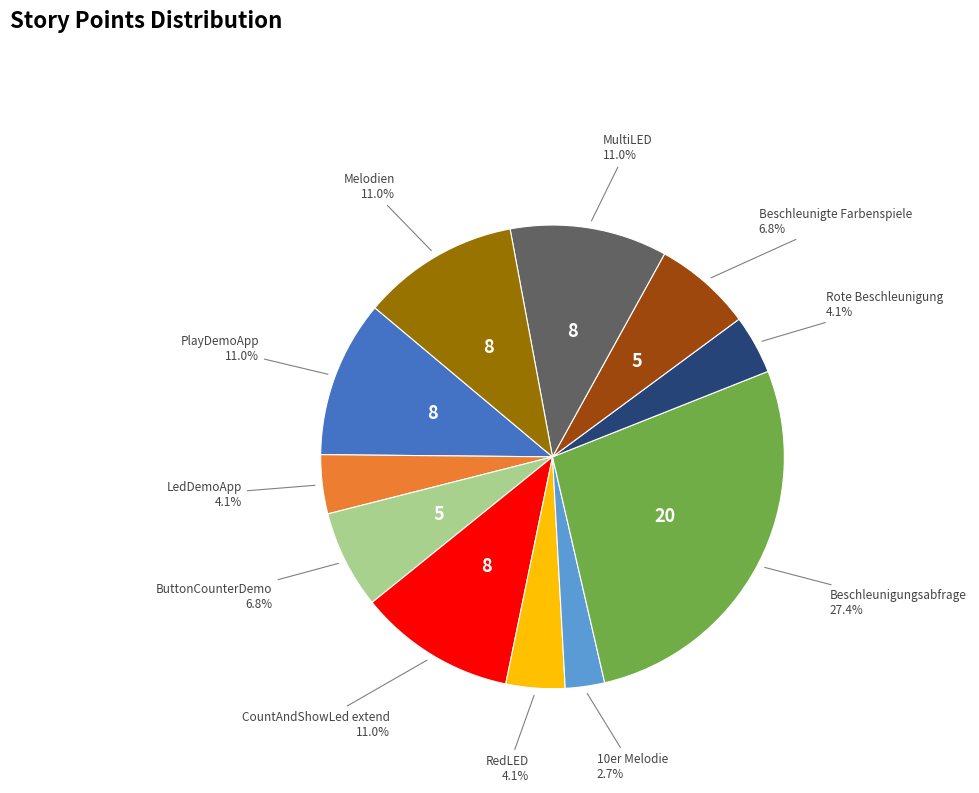

How many segments does this pie chart have?

11